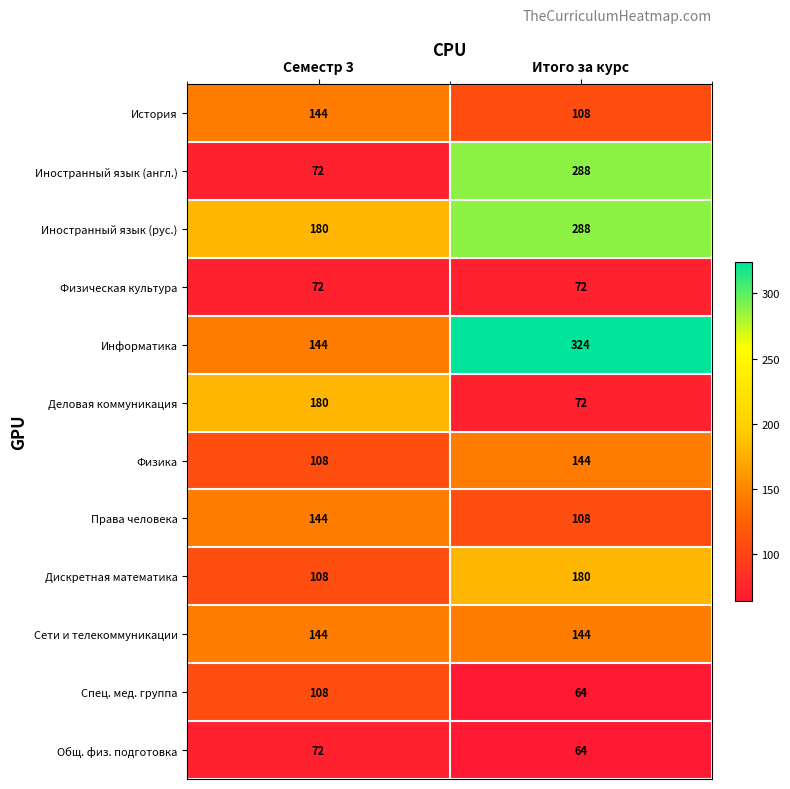

Count the number of data series in this chart.

12